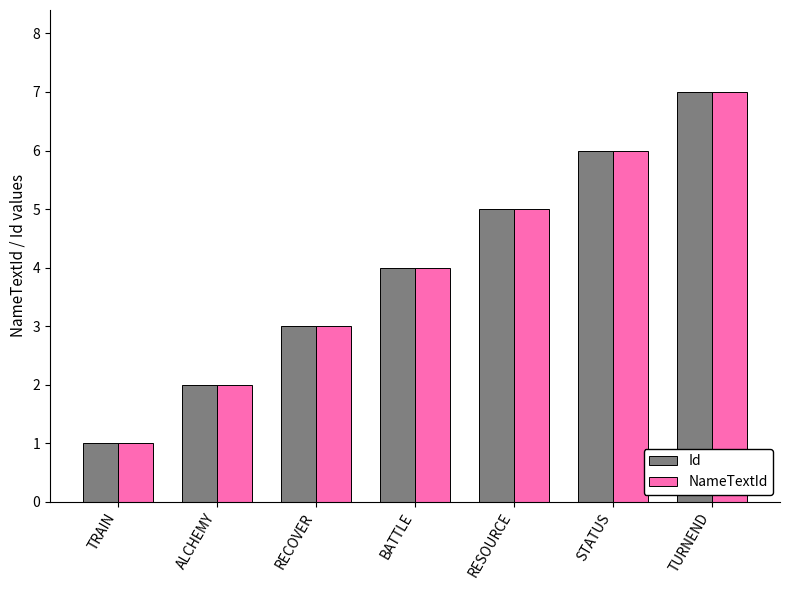

What is the label of the 4th bar from the left?

BATTLE